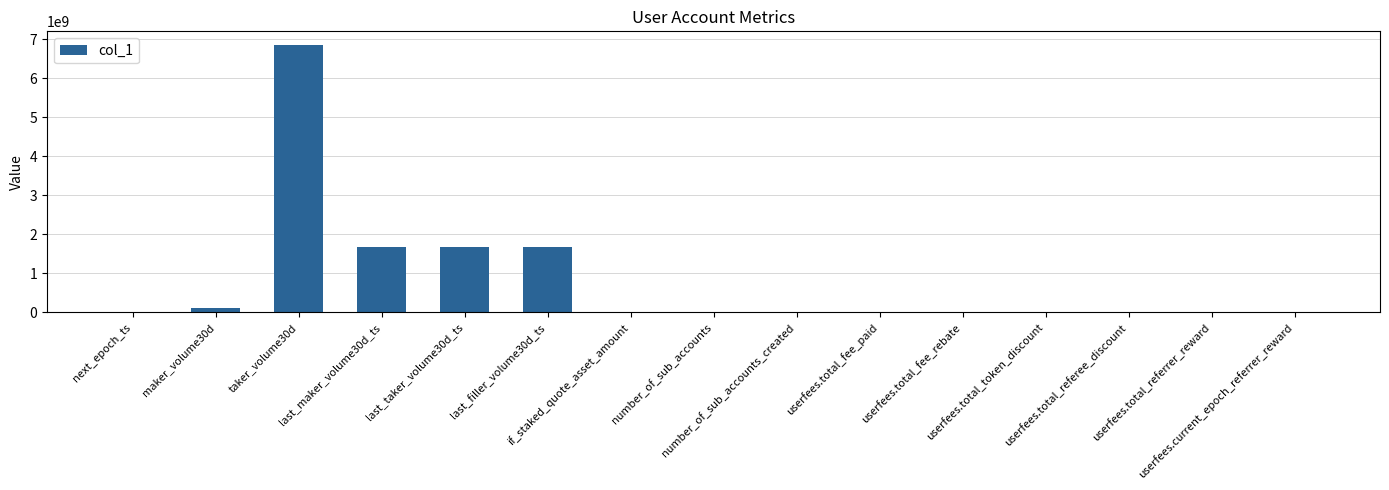

What is the sum of the values at next_epoch_ts and taker_volume30d?

6864722896